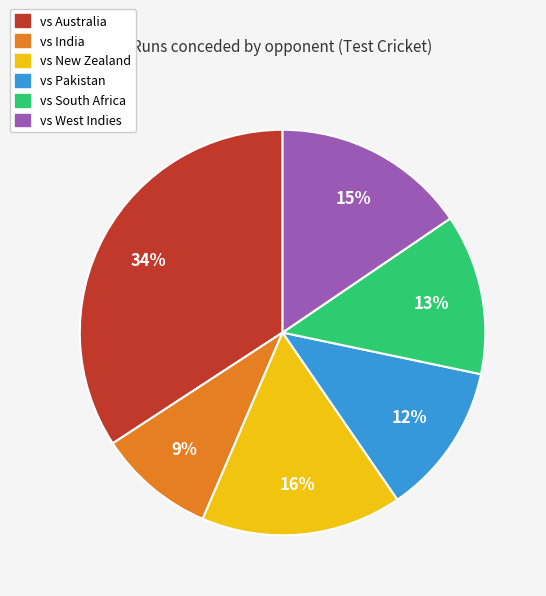

To the nearest percent, what is the combined percentage of vs India and vs Pakistan?

21%